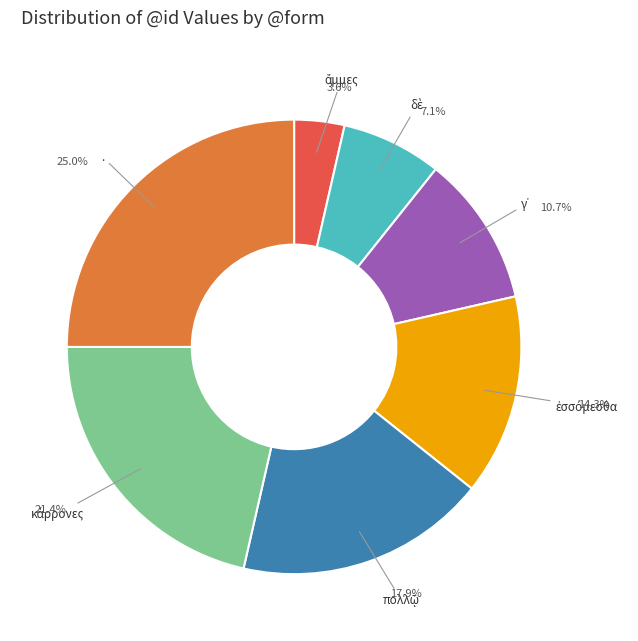

How many slices are in this pie chart?

7